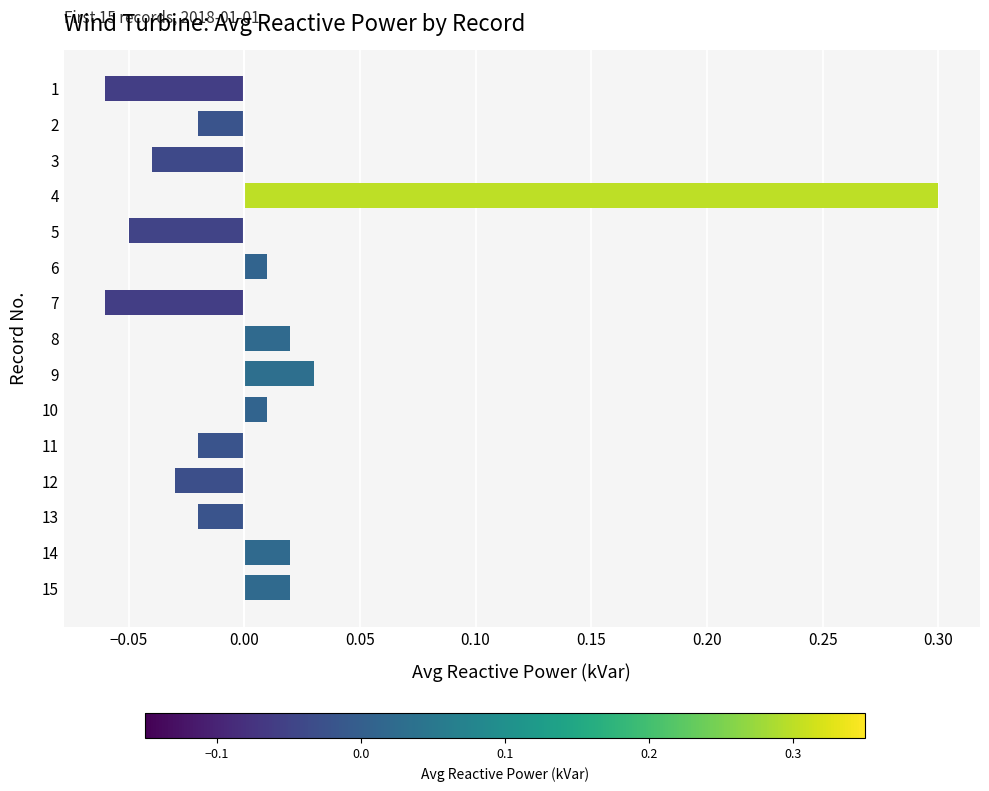

Between 10 and 15, which is larger?

15